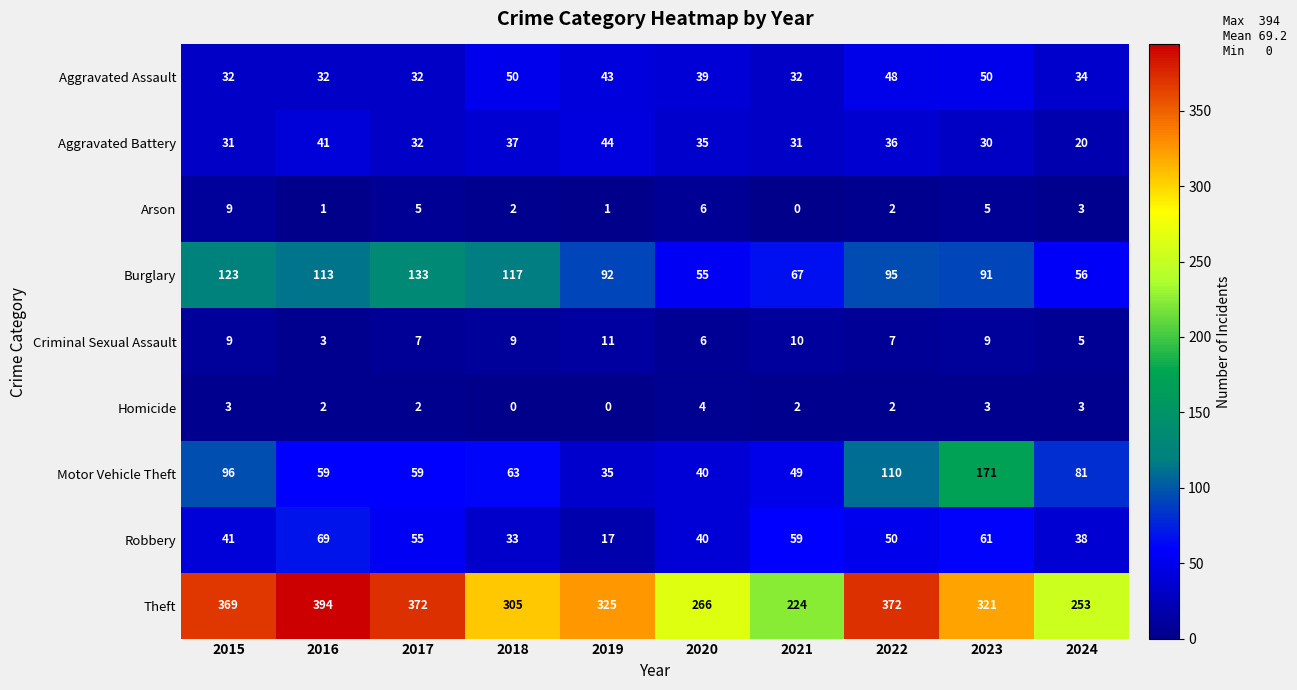

What is the greatest value displayed?

394